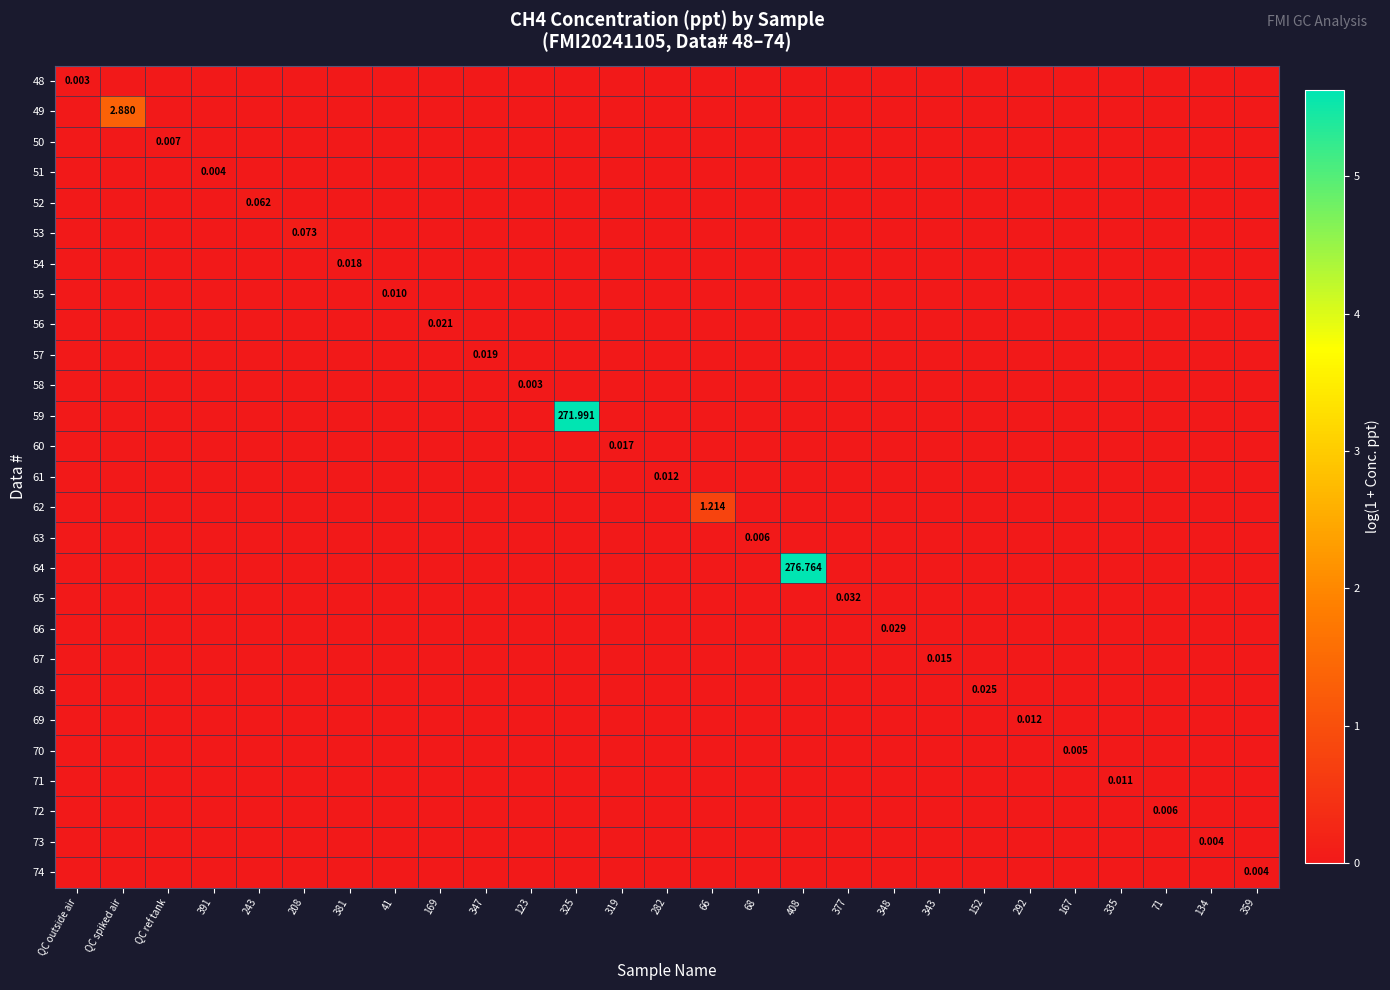

Is the value of 55 at QC ref tank greater than the value of 51 at 41?

No